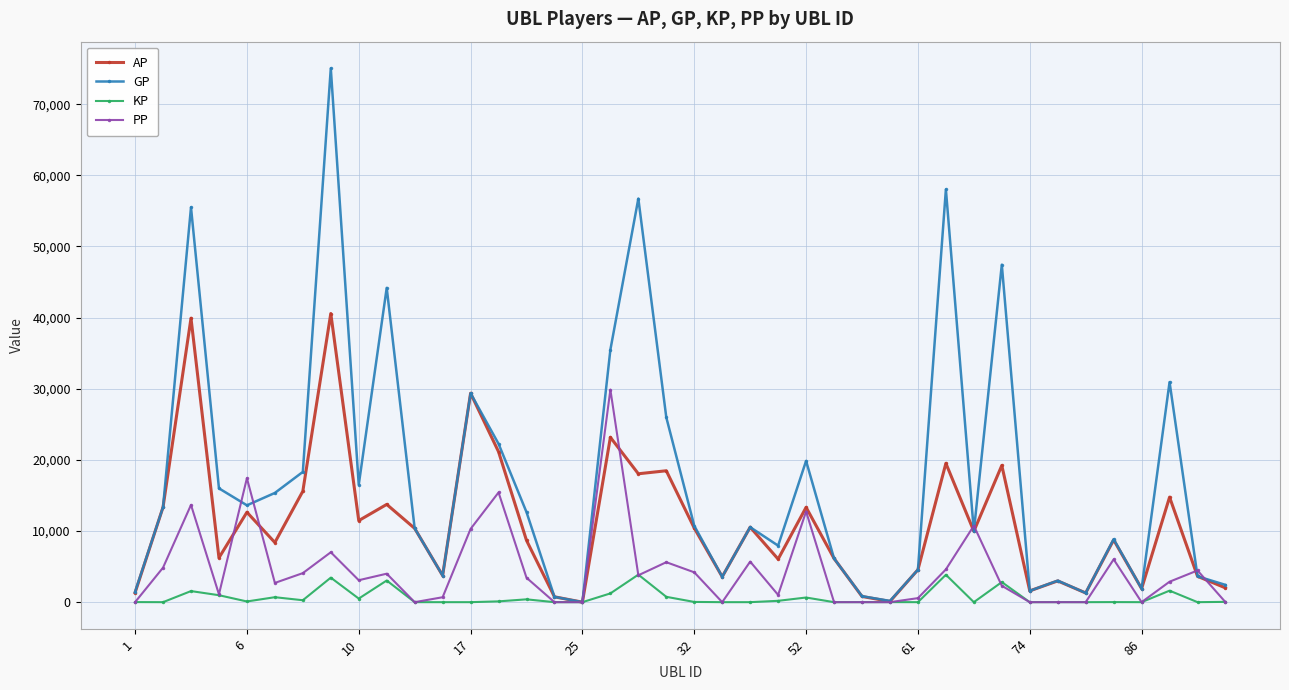

List the series in order of their overall mean, highest first.

GP, AP, PP, KP